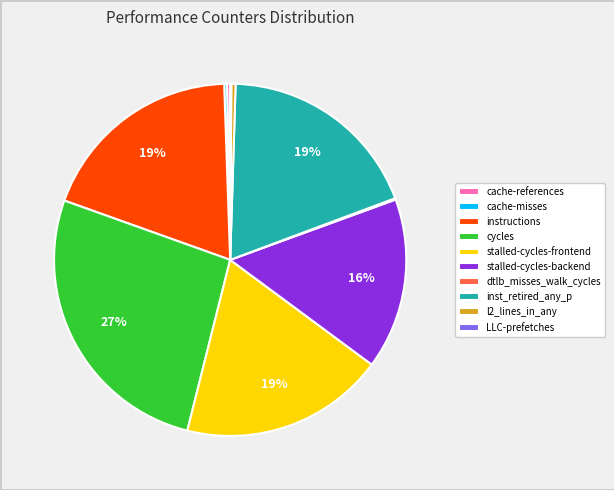

What is the largest slice in the pie chart?

cycles